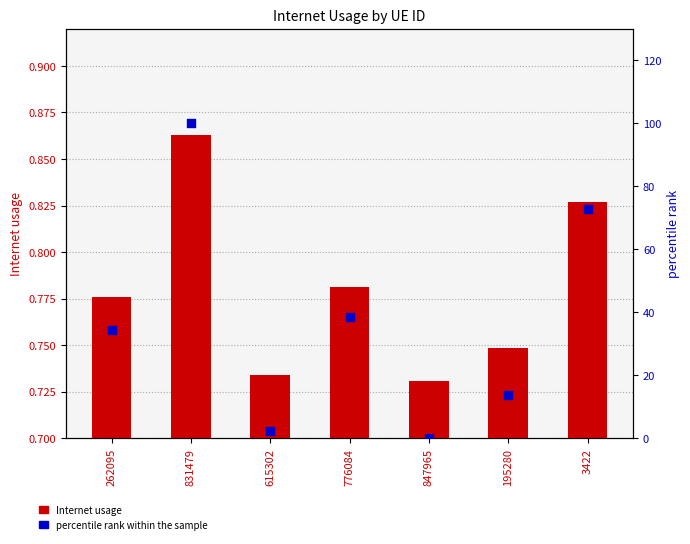

Is the value of Internet usage at 3422 greater than the value of percentile rank within the sample at 831479?

No